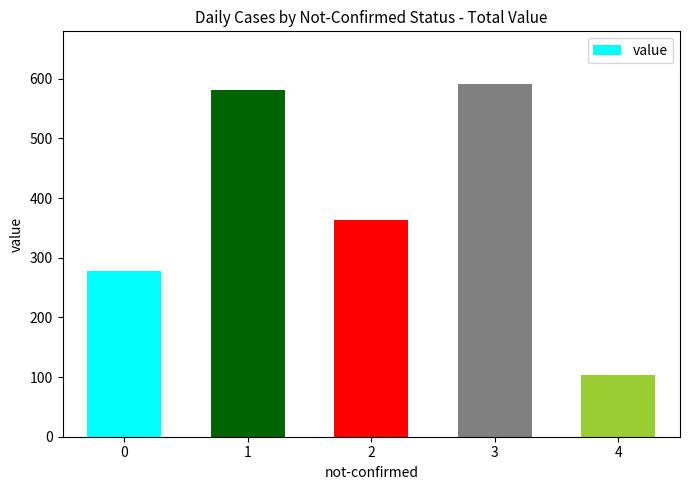

Count the number of data series in this chart.

1